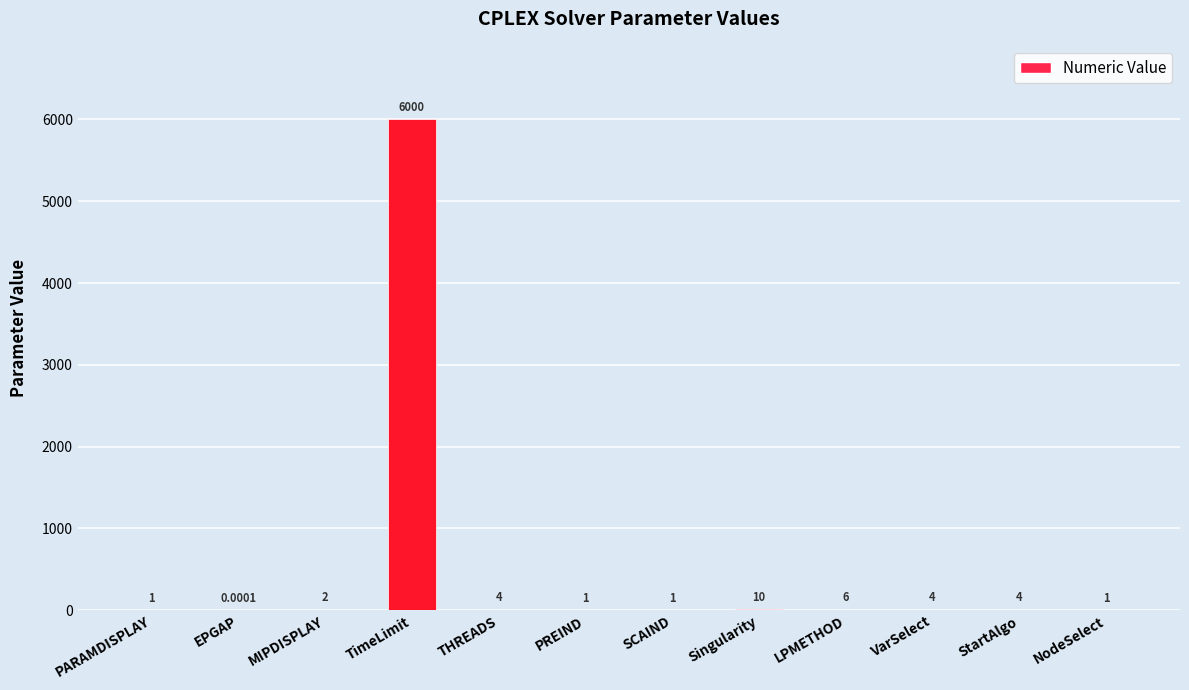

What is the sum of all values?

6034.0